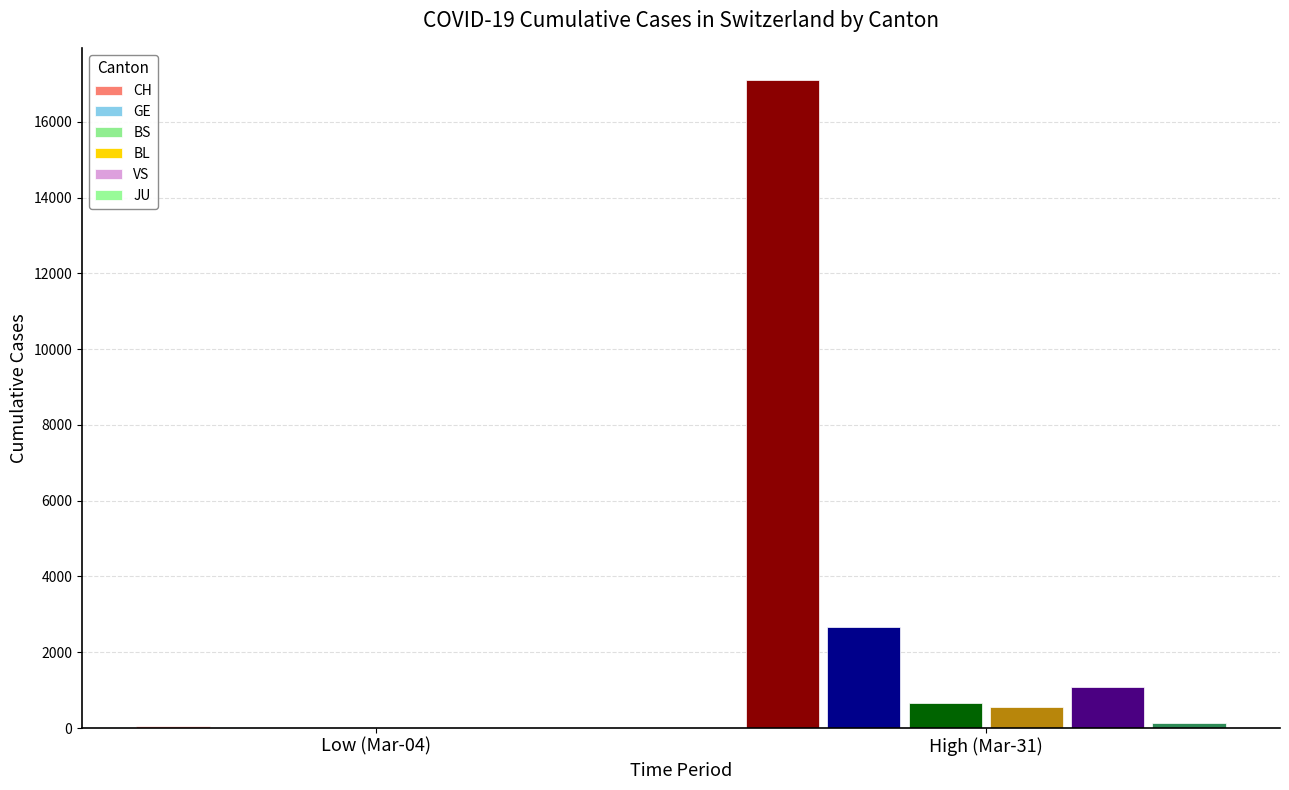

Reading right to left, list all the values displayed in this chart.

CH: 17098	63
GE: 2657	9
BS: 657	3
BL: 561	2
VS: 1085	4
JU: 127	1